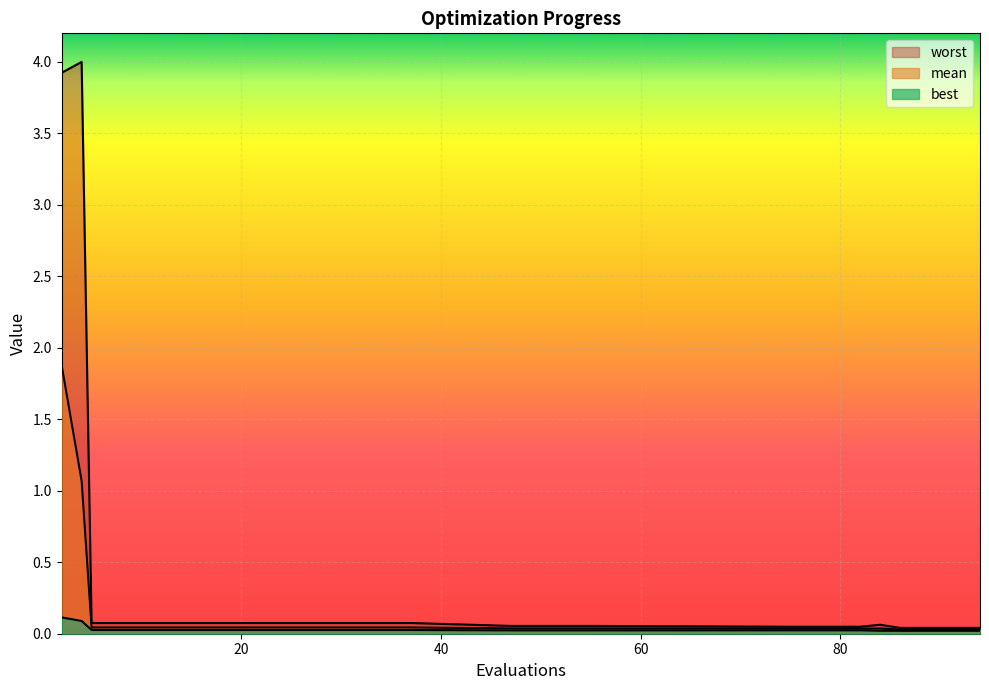

Is the value of mean at 29 greater than the value of worst at 2?

No